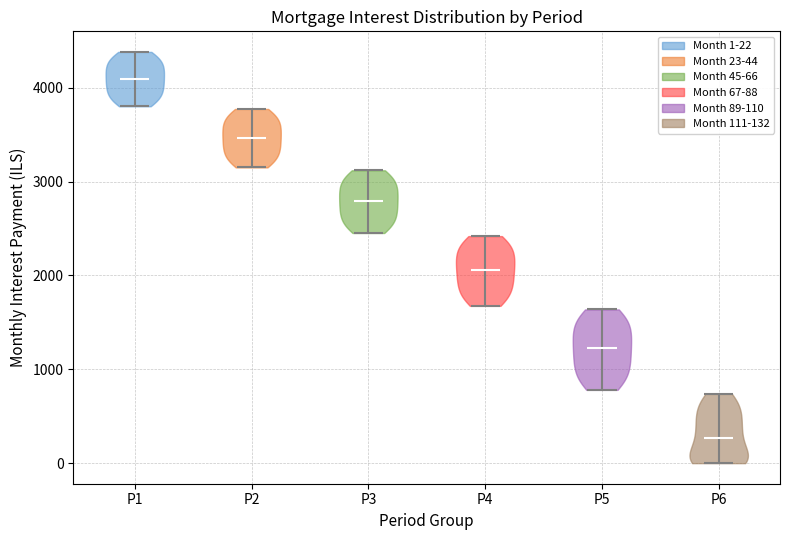

Reading left to right, read every violin against the y-axis: where its median line is, and the lowest and highest points it reaches. The values are not printed on the chart, so give them approximately, as read against the axis.

P1: median line 4100, lowest point 3800, highest point 4400
P2: median line 3500, lowest point 3200, highest point 3800
P3: median line 2800, lowest point 2500, highest point 3100
P4: median line 2100, lowest point 1700, highest point 2400
P5: median line 1200, lowest point 800, highest point 1600
P6: median line 300, lowest point 0, highest point 700